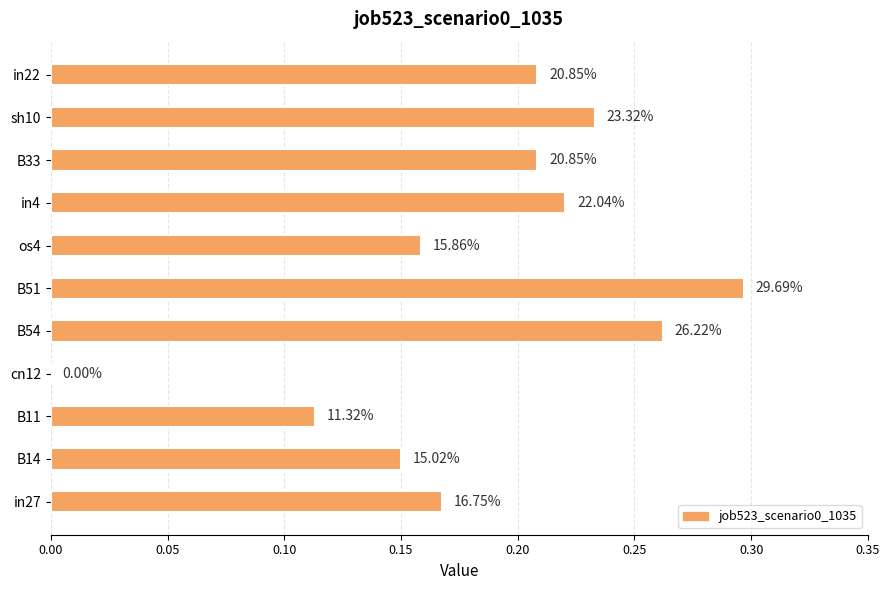

Are the bars horizontal?

Yes